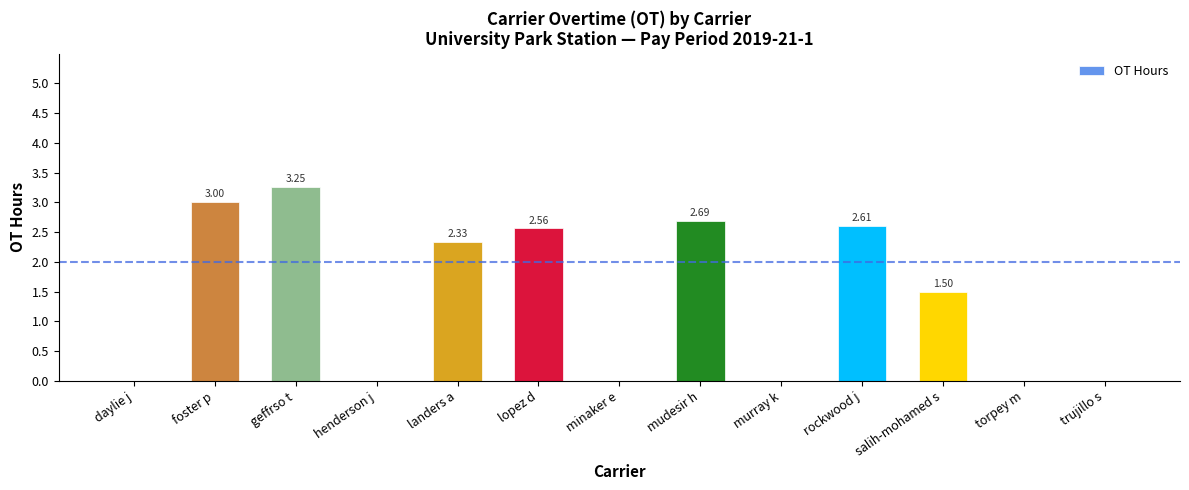

What is the change in value from daylie j to mudesir h?

+2.7